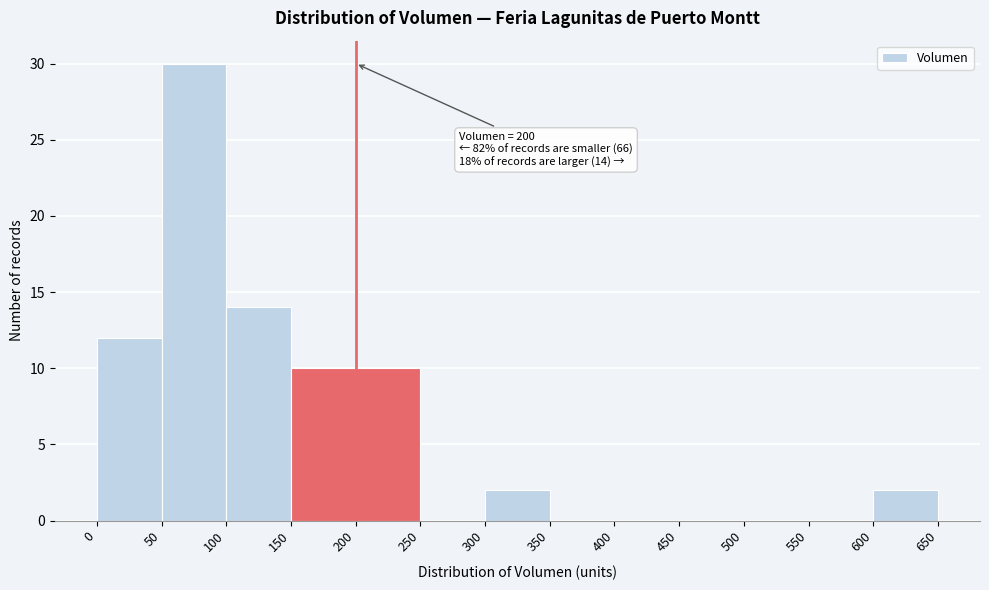

Over which range of the x-axis is the bar tallest?

50 to 100